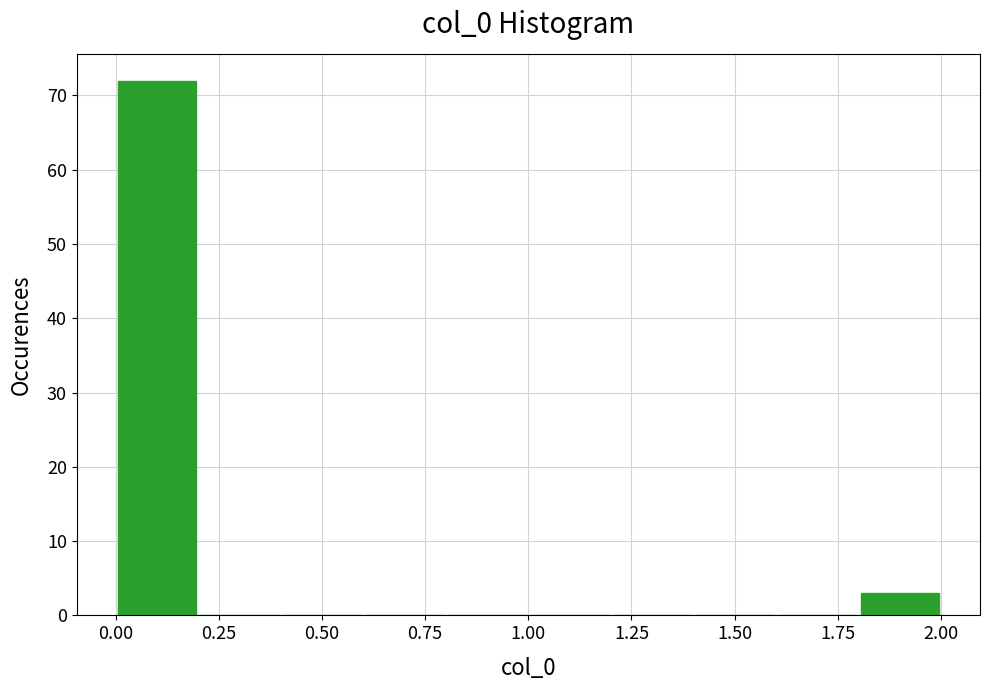

Reading left to right, transcribe this chart: for each bar, give the range it covers on the x-axis and its height. The values are not printed on the chart, so give them approximately, as read against the axis.

0.0 to 0.2: 72
0.2 to 0.4: 0
0.4 to 0.6: 0
0.6 to 0.8: 0
0.8 to 1.0: 0
1.0 to 1.2: 0
1.2 to 1.4: 0
1.4 to 1.6: 0
1.6 to 1.8: 0
1.8 to 2.0: 3